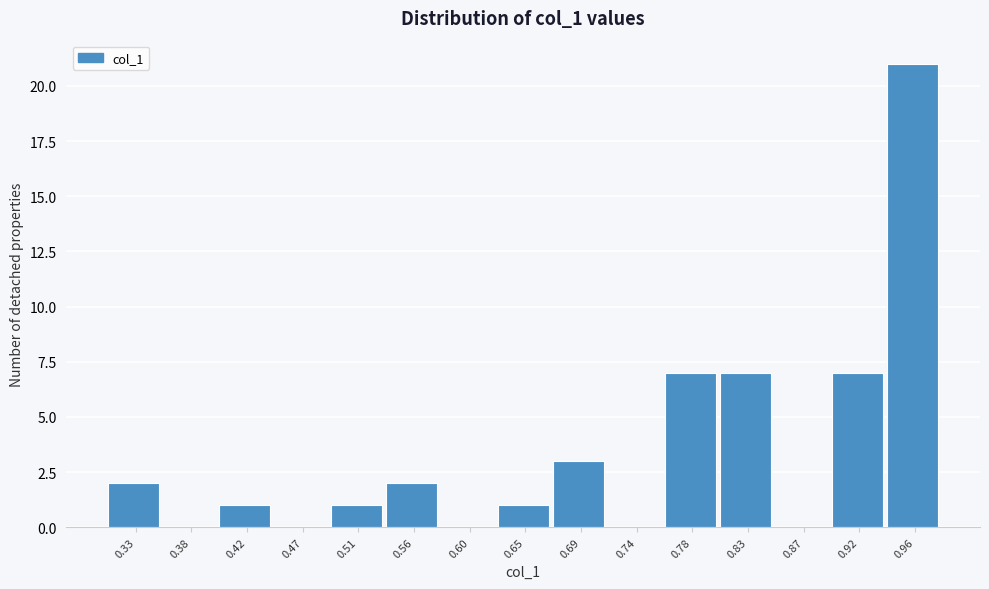

Reading right to left, transcribe all the data shown in this chart.

0.96=21	0.92=7	0.87=0	0.83=7	0.78=7	0.74=0	0.69=3	0.65=1	0.60=0	0.56=2	0.51=1	0.47=0	0.42=1	0.38=0	0.33=2